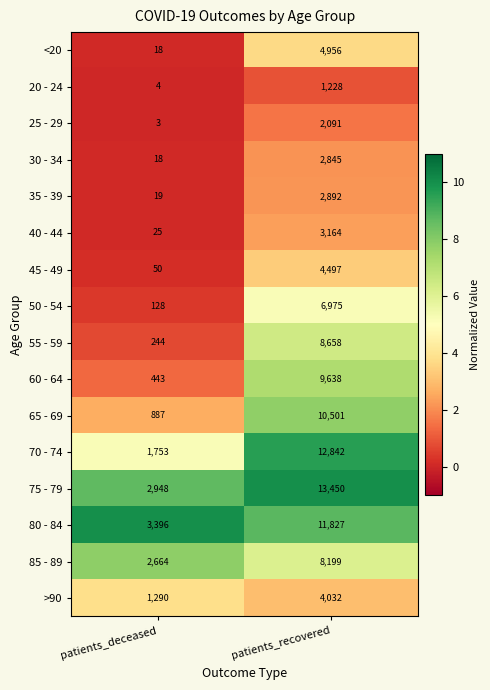

Which series has the widest spread of values?

70 - 74